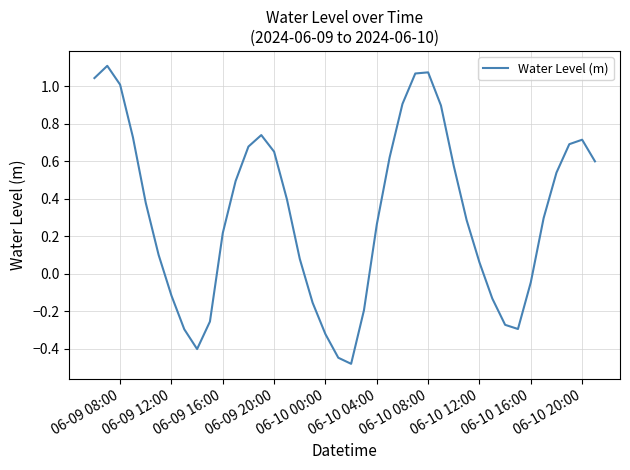

What is the difference between the maximum and minimum values?

1.6